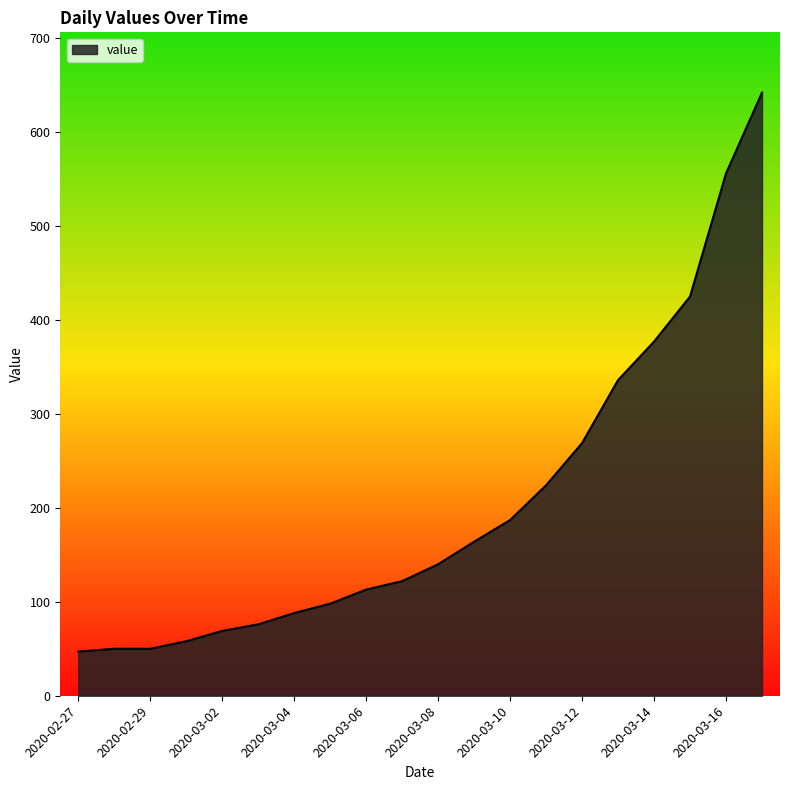

How many lines are shown in the chart?

1